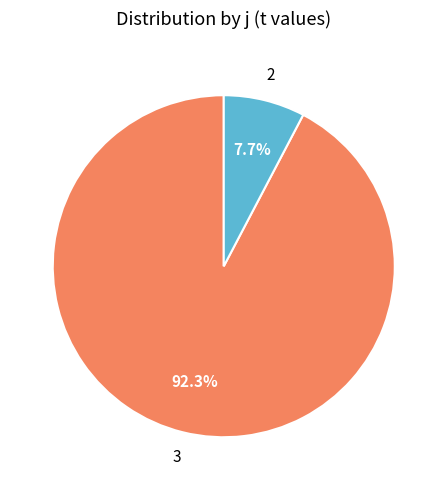

Is there a majority slice in this chart?

Yes